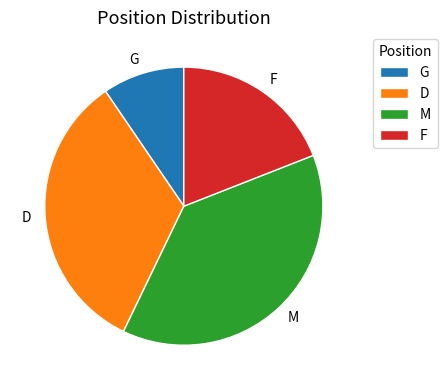

Which category has the biggest portion of the pie?

M